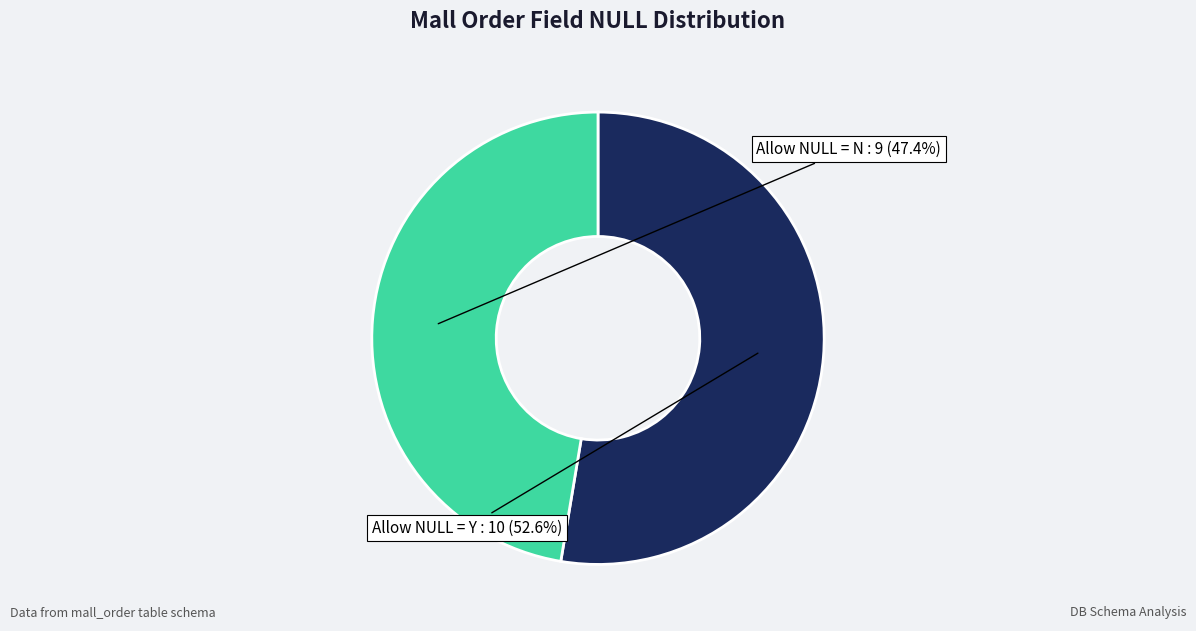

Is it true that Allow NULL = N is 62% of the pie?

False